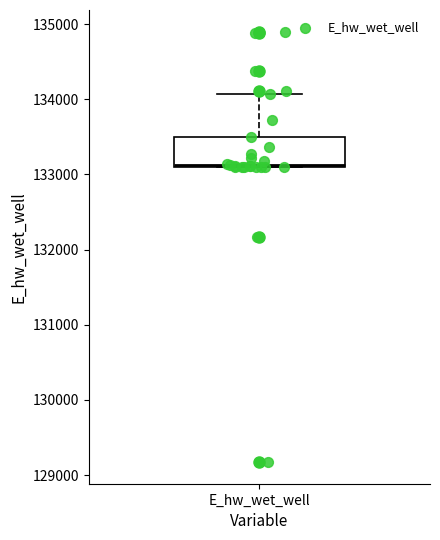

Read this box plot against the y-axis: the position of the median line, the range covered by the box, and the ends of both whiskers. The values are not printed on the chart, so give them approximately, as read against the axis.

median 133100, box 133100 to 133500, whiskers 133100 to 134100